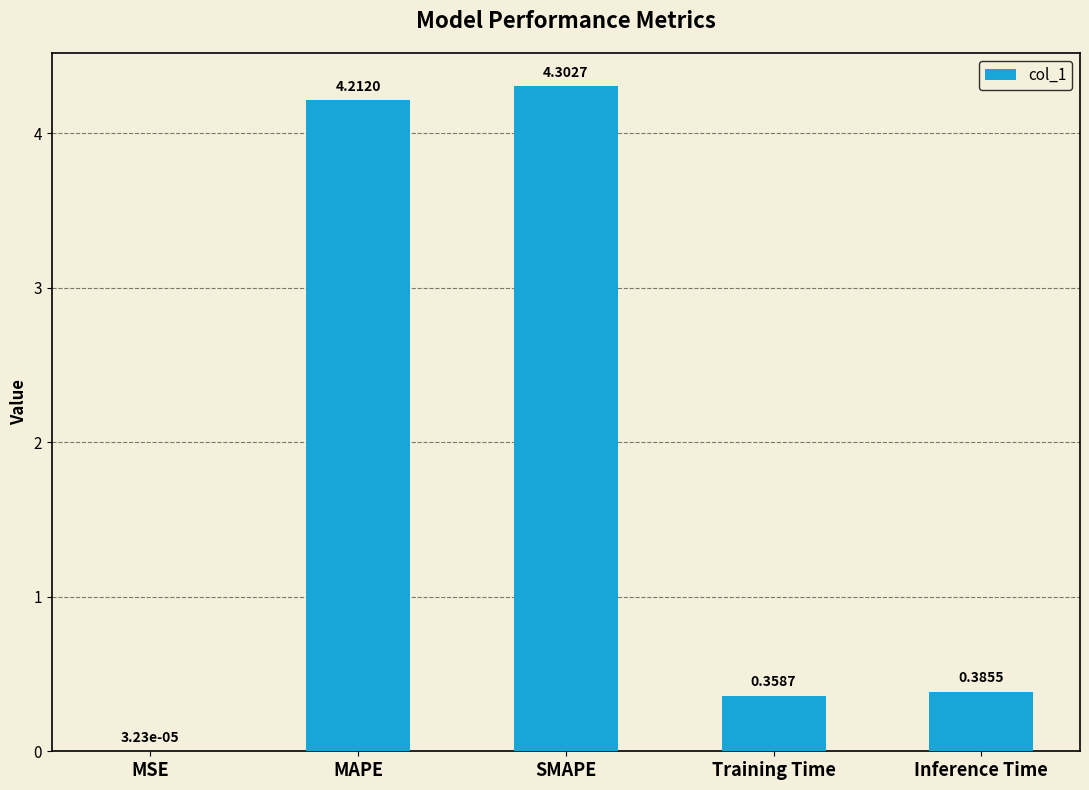

Which label corresponds to the largest value in the chart?

SMAPE